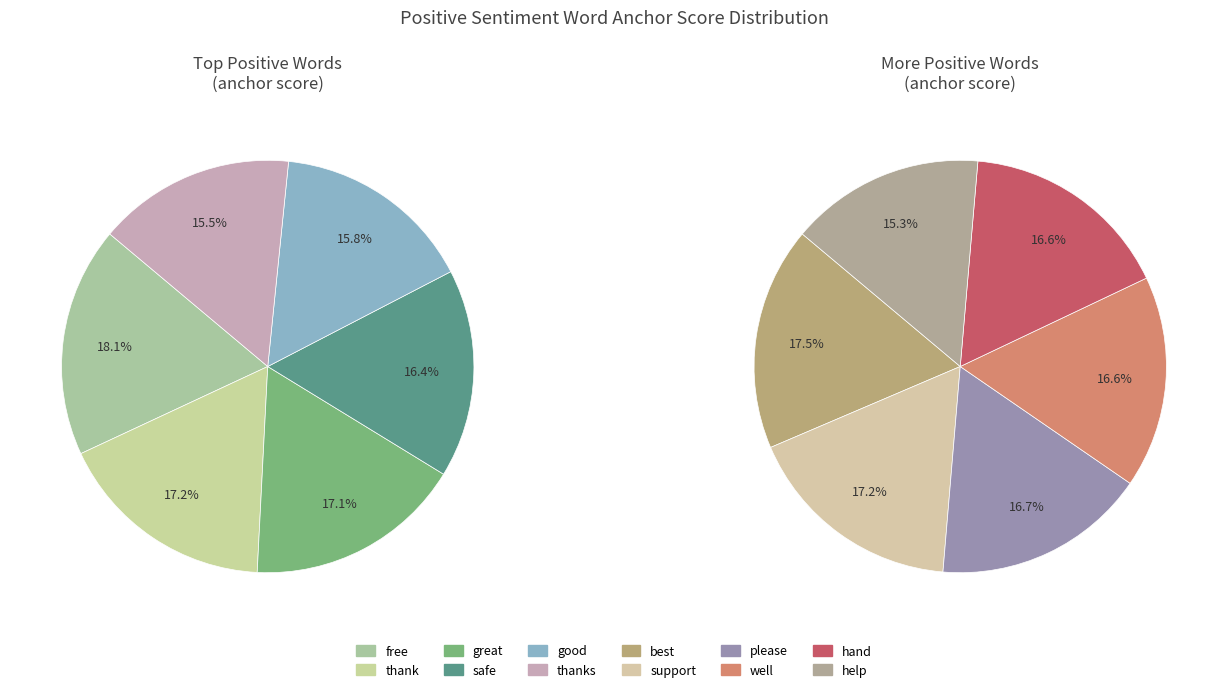

True or false: great accounts for 9% of the total.

True